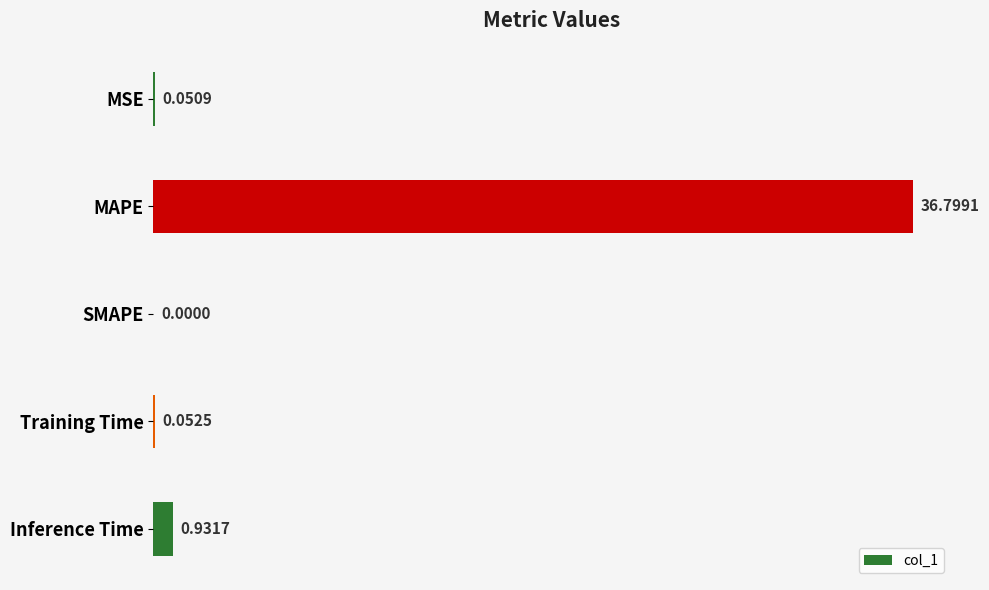

Which category has the highest value across all series?

MAPE